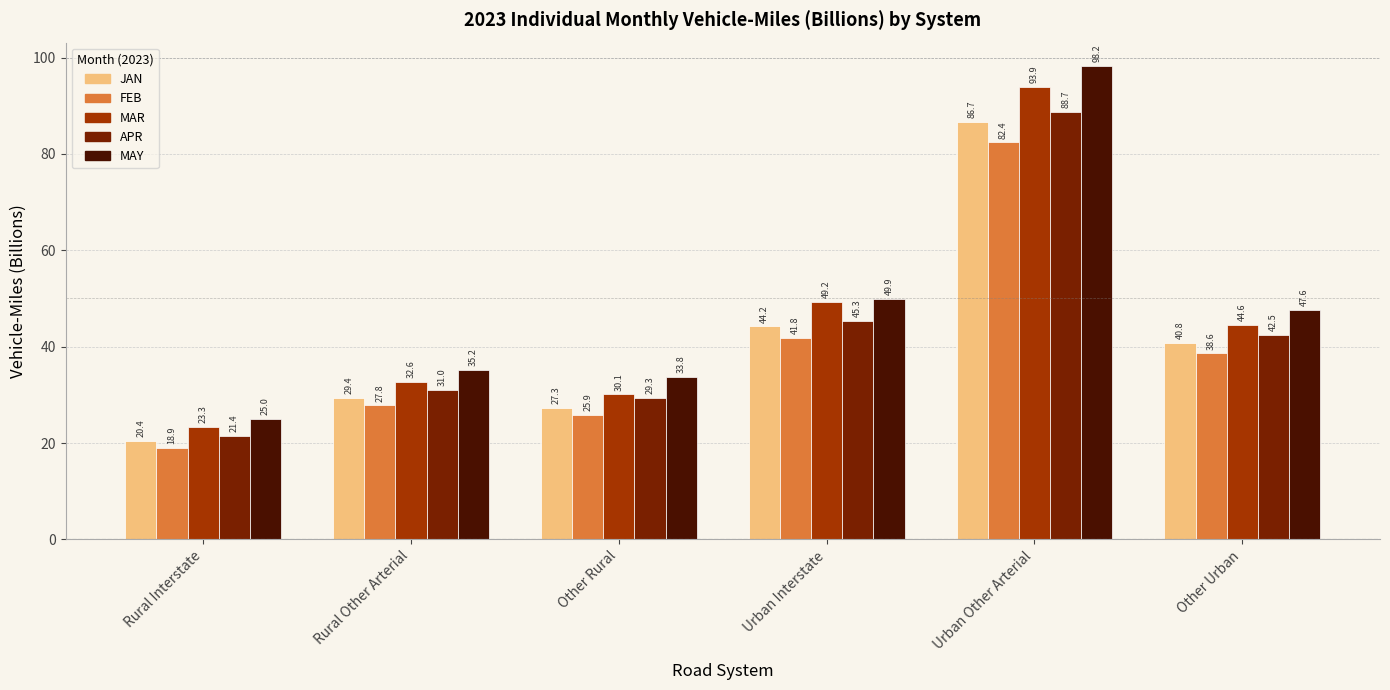

List the series in order of their overall mean, highest first.

MAY, MAR, APR, JAN, FEB